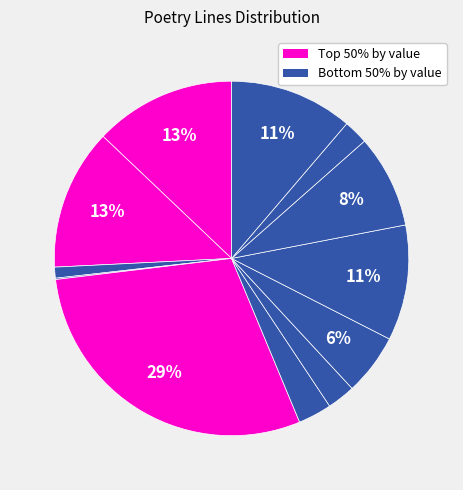

How many slices are in this pie chart?

12